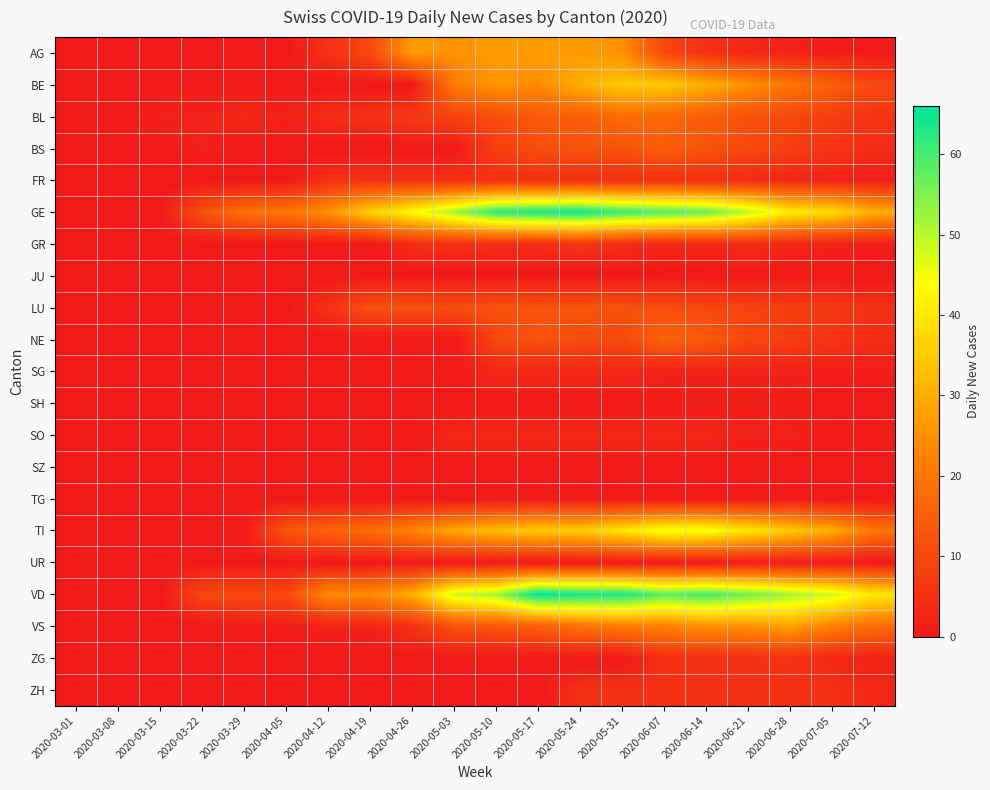

List the series in order of their peak value, lowest first.

JU, SZ, TG, SH, UR, SG, SO, FR, ZG, ZH, GR, LU, BS, NE, BL, AG, VS, BE, TI, GE, VD